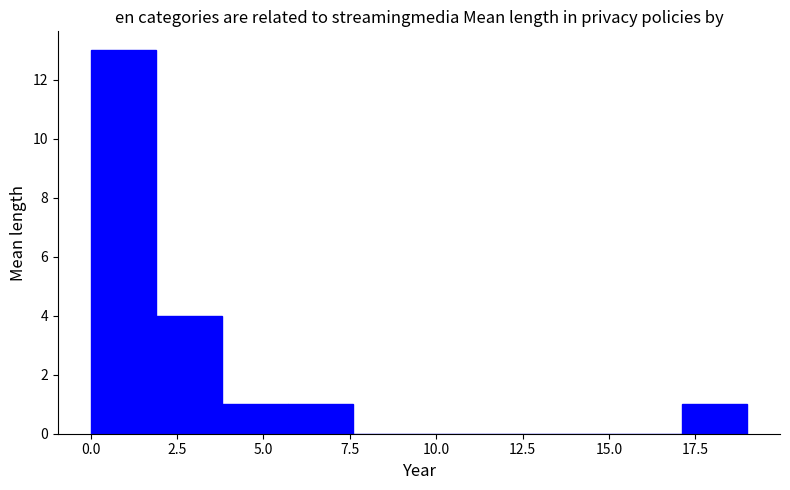

Around what value on the x-axis is the tallest bar? Give the approximate position of its centre, as read against the axis.

1.0